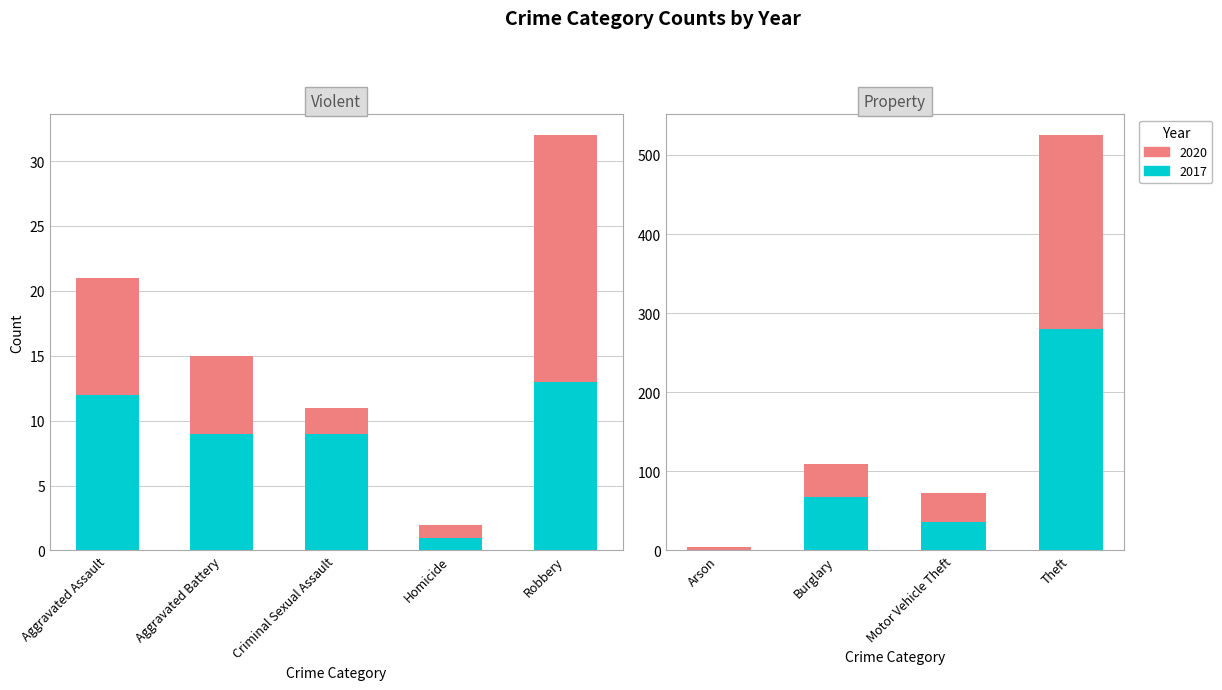

How many groups of bars are there?

9